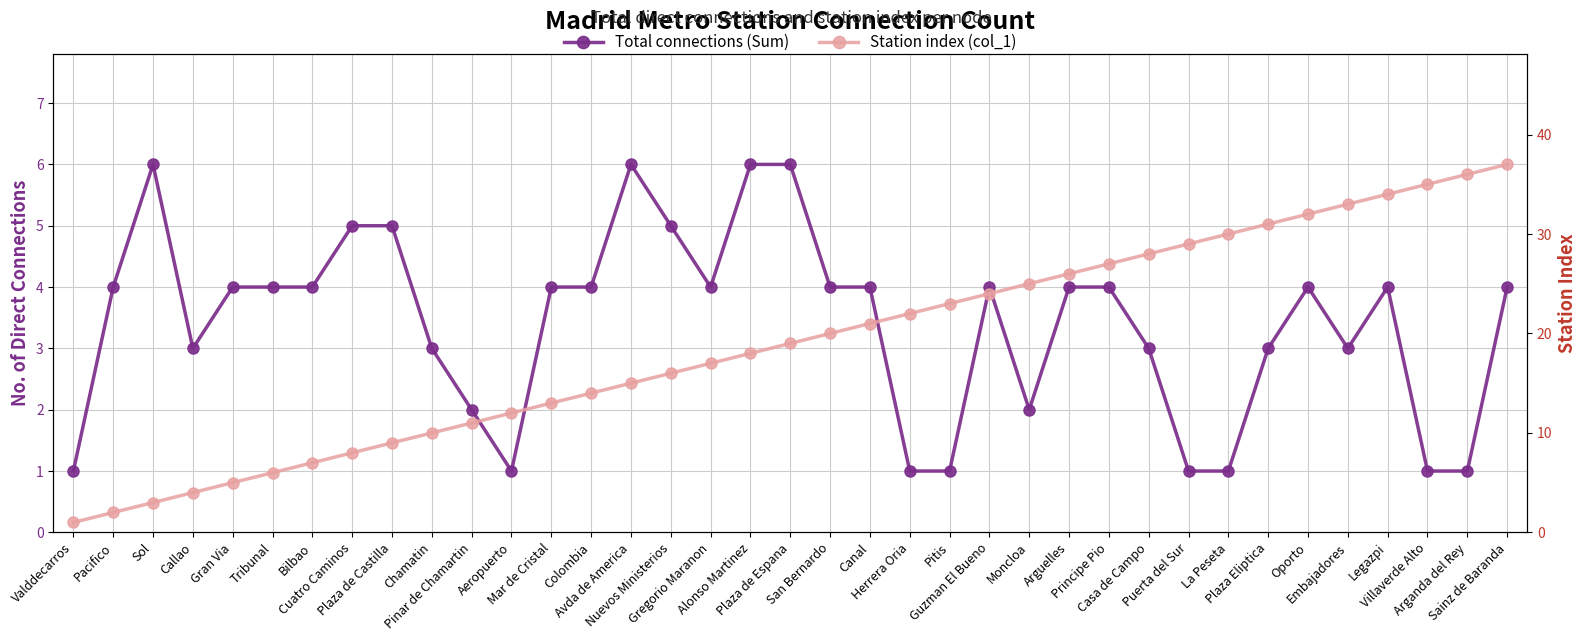

What is the label of the 21st point from the left?

Canal